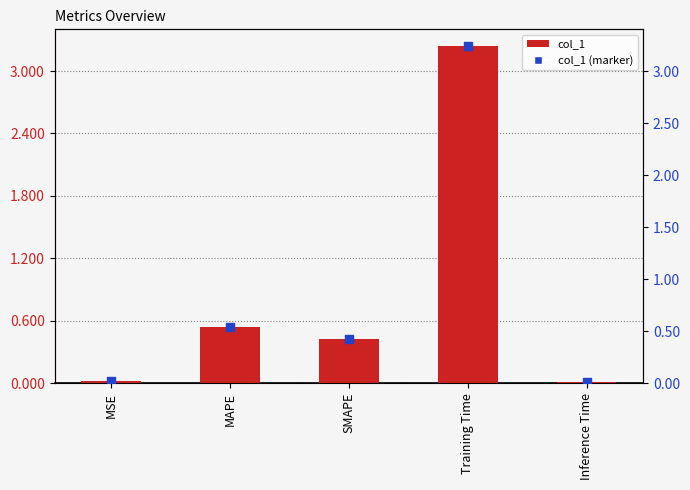

At how many categories does at least one series exceed 2?

1